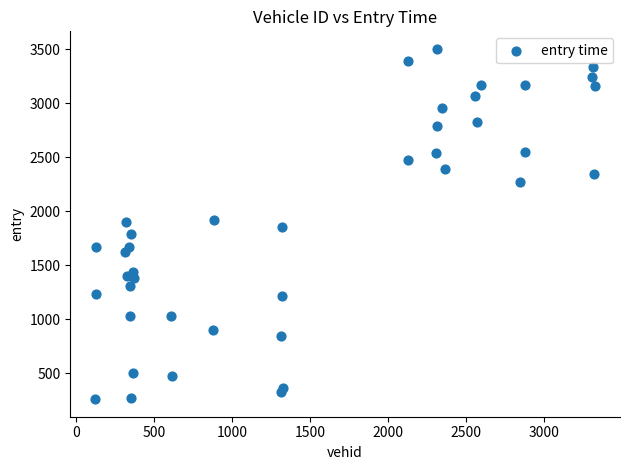

What is the range of Y values (max minus min)?

3243.5